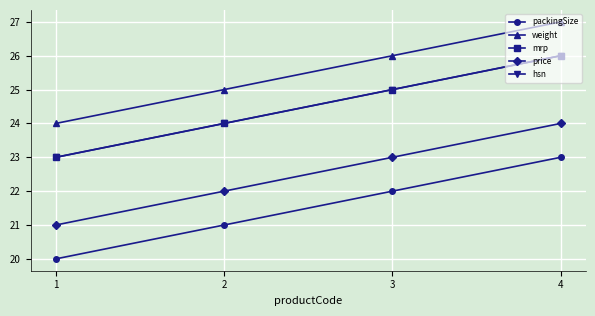

What is the maximum value for hsn?

26